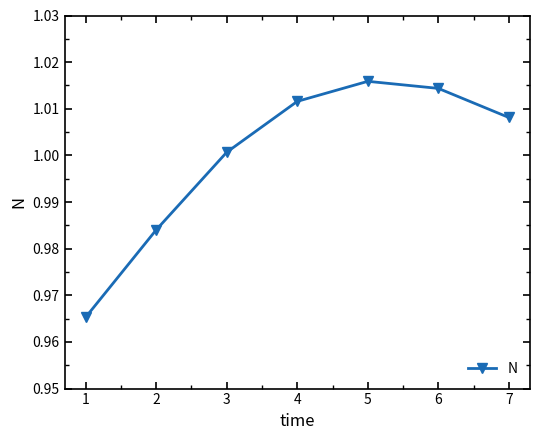

Between 2 and 3, which is larger?

3